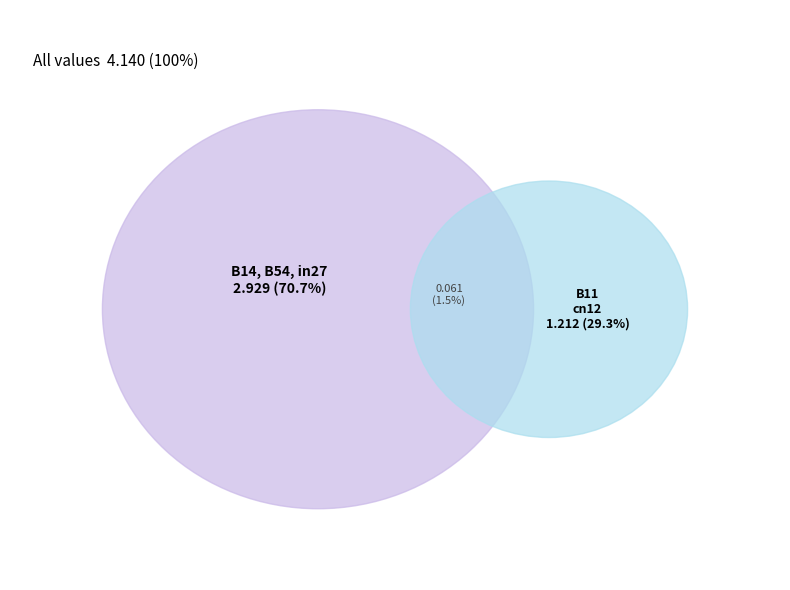

To the nearest percent, what is the combined percentage of cn12 and B11?

29%